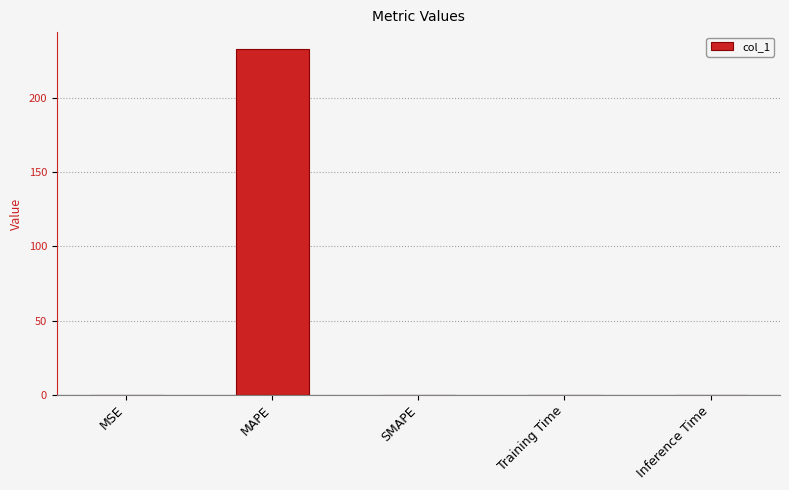

What is the change in value from MSE to MAPE?

+232.3